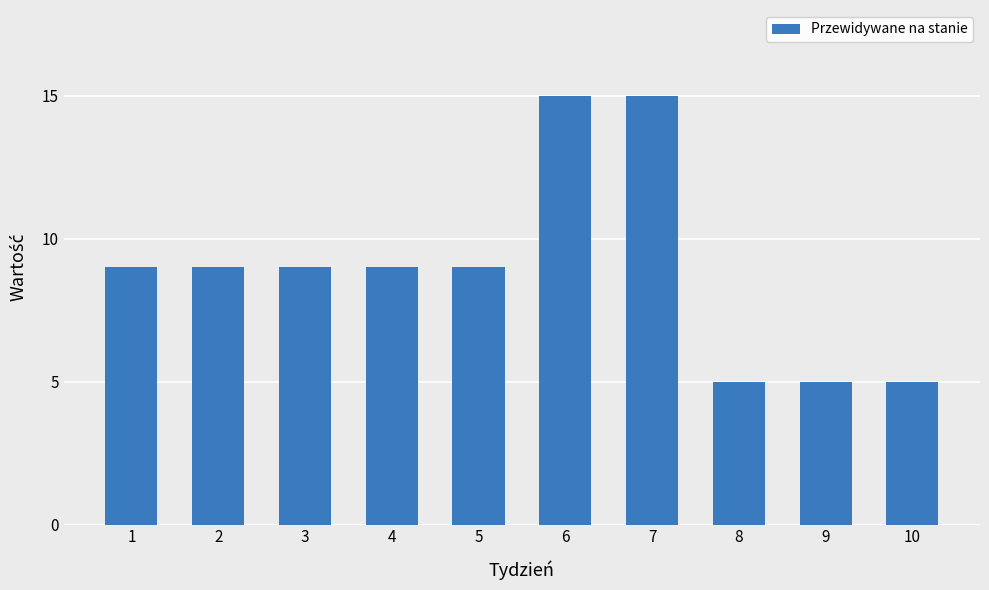

The chart shows a value of 20 at 7. True or false?

False